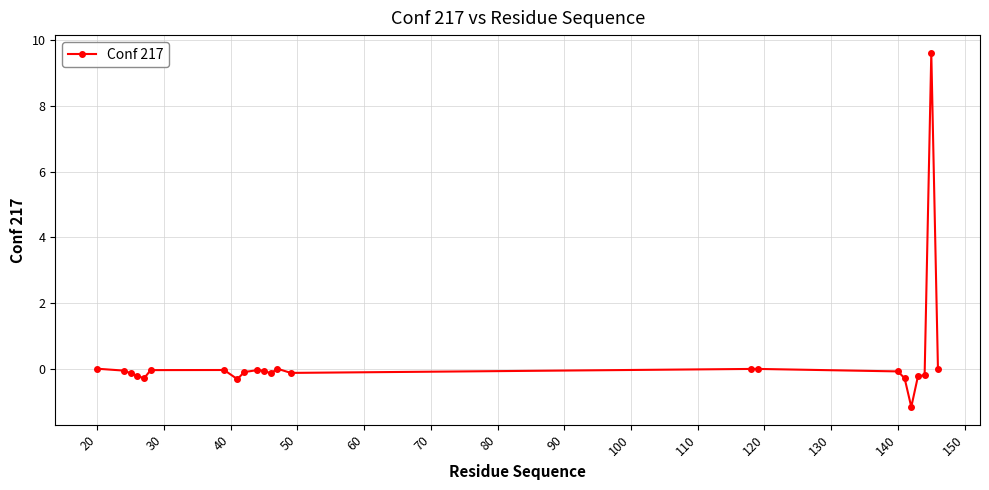

How many lines are shown in the chart?

1